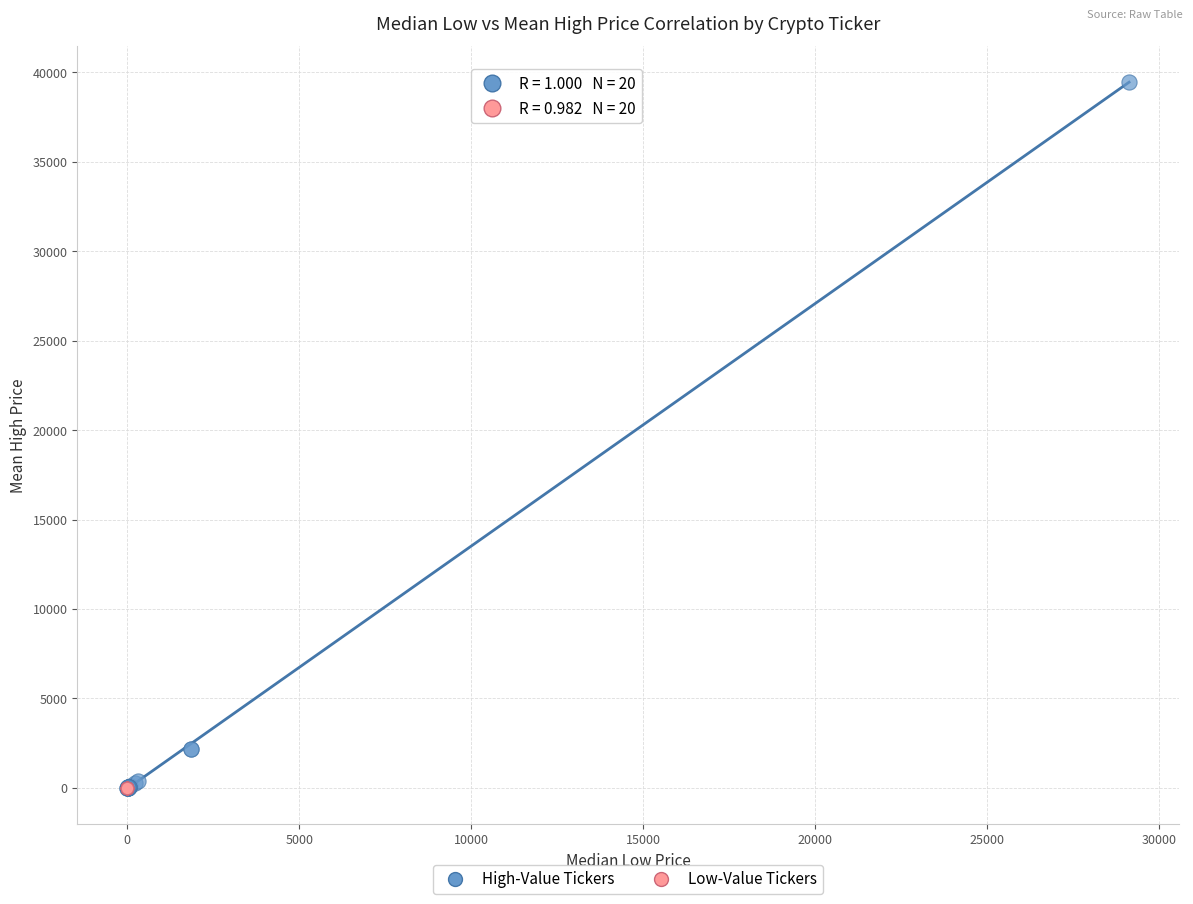

Which series has the widest spread of Y values?

High-Value Tickers